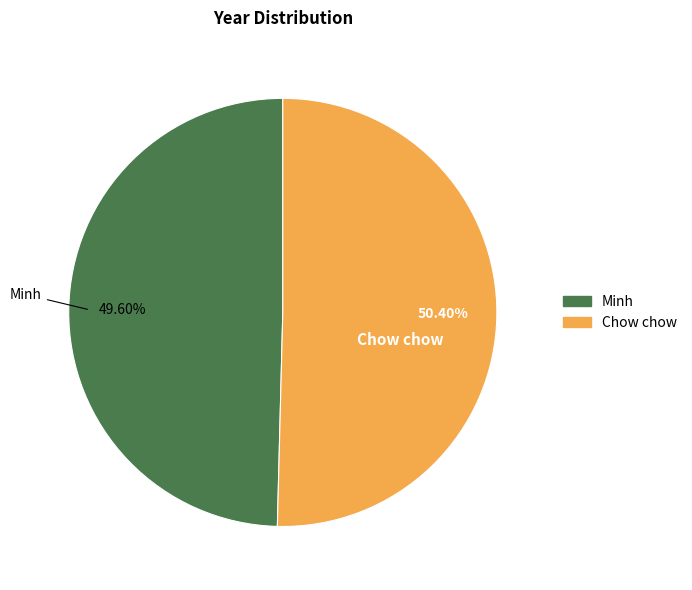

Is it true that Minh is 50% of the pie?

True